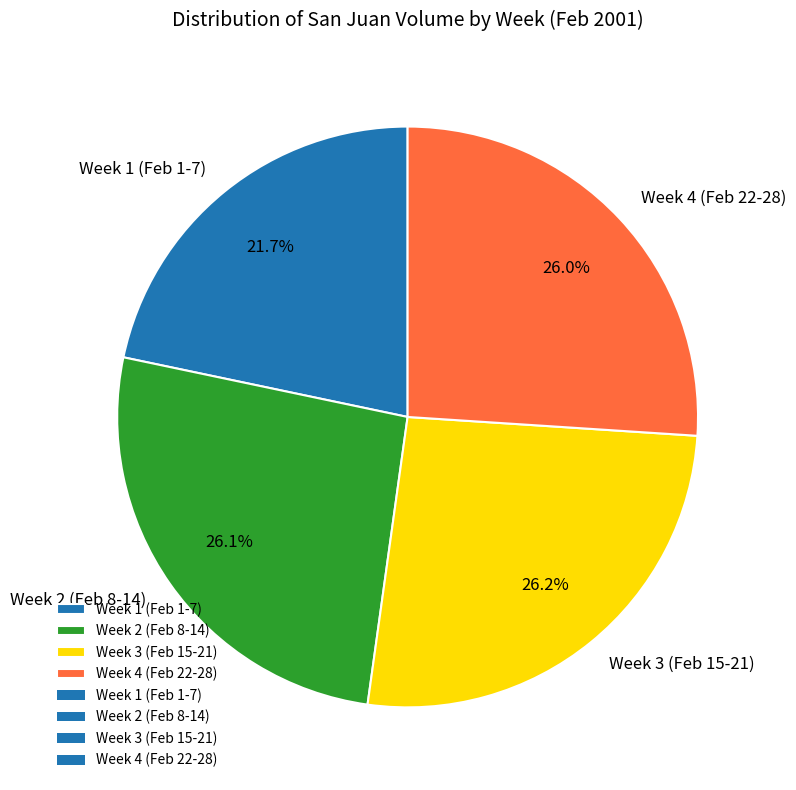

Approximately how many times larger is the value at Week 4 (Feb 22-28) compared to Week 3 (Feb 15-21)?

1.0